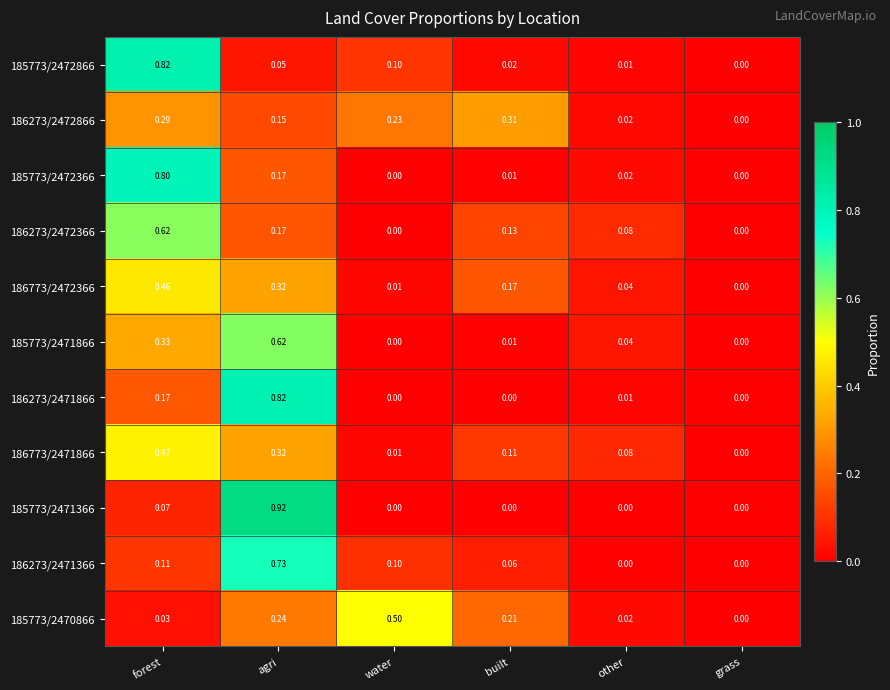

At which category is the sum across all series the highest?

agri